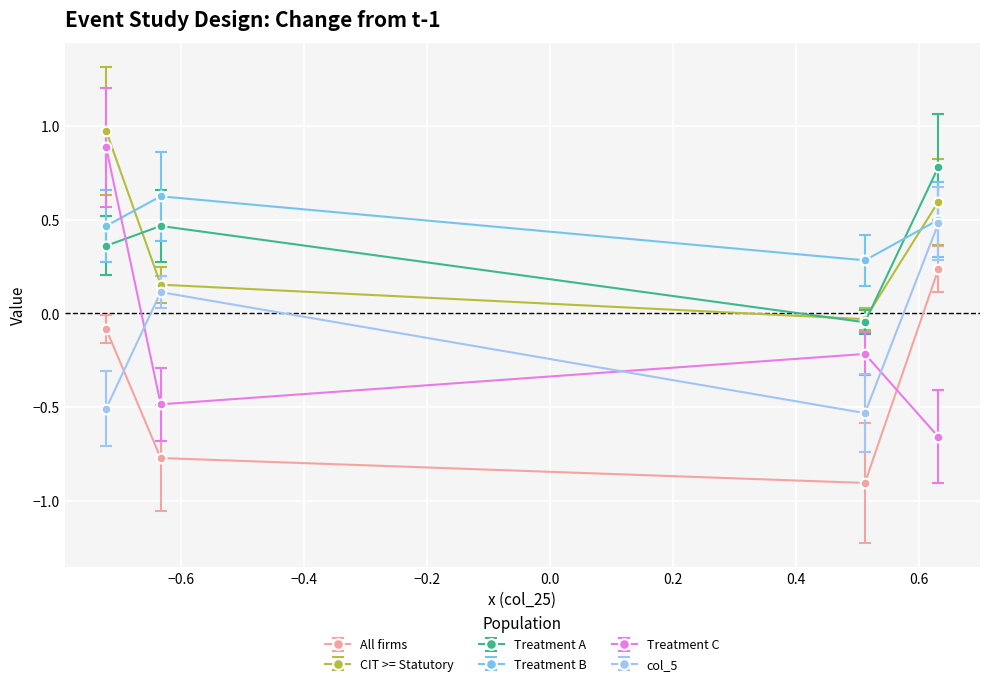

How many intersections are there between Treatment A and Treatment C?

1